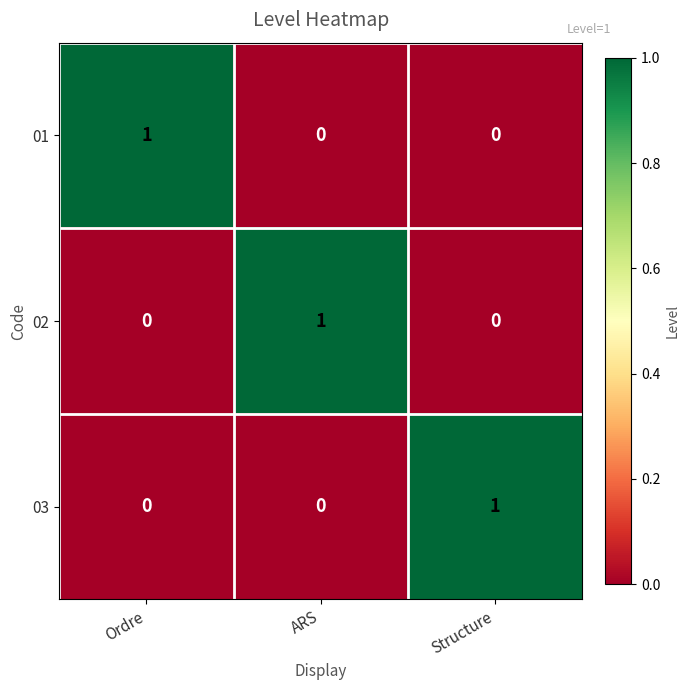

What is the total value across all series at Ordre?

1